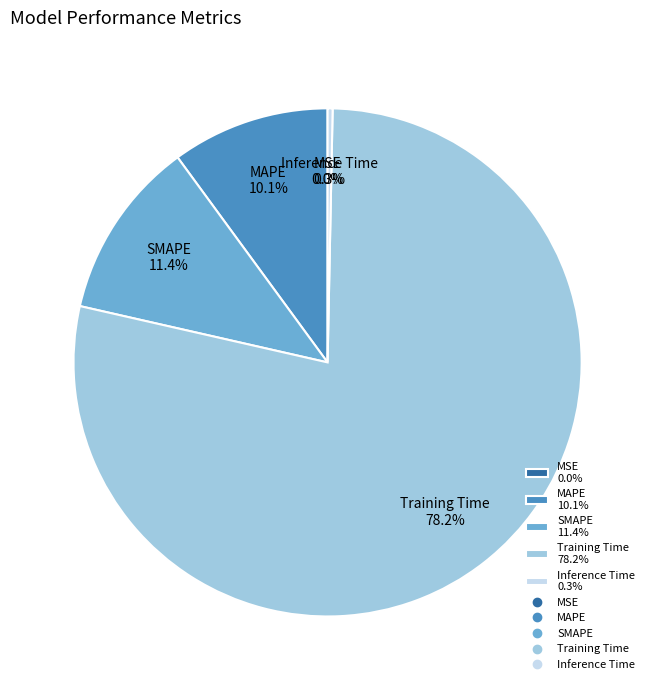

Does Inference Time account for over 50% of the chart?

No